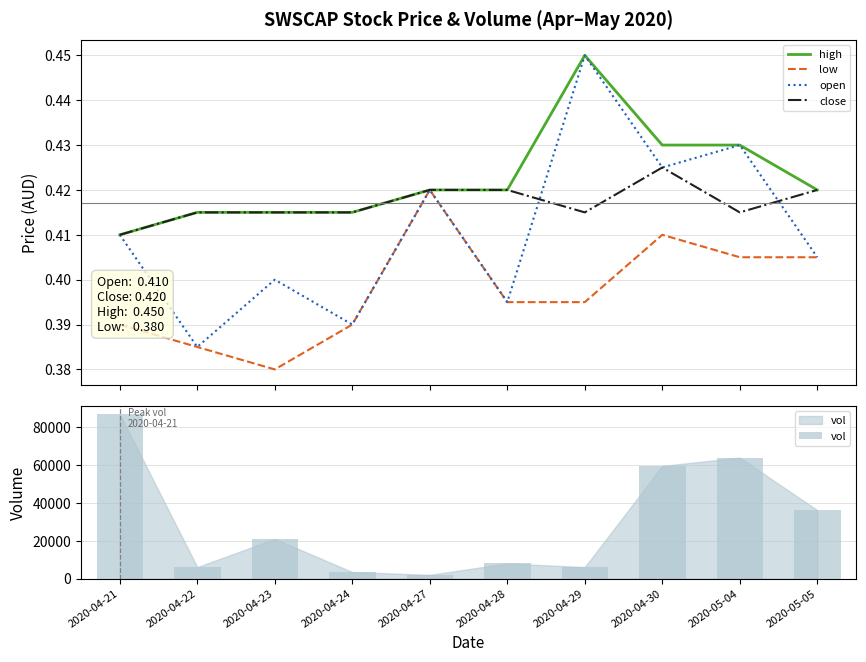

At which category does the chart reach its peak across all series?

2020-04-21